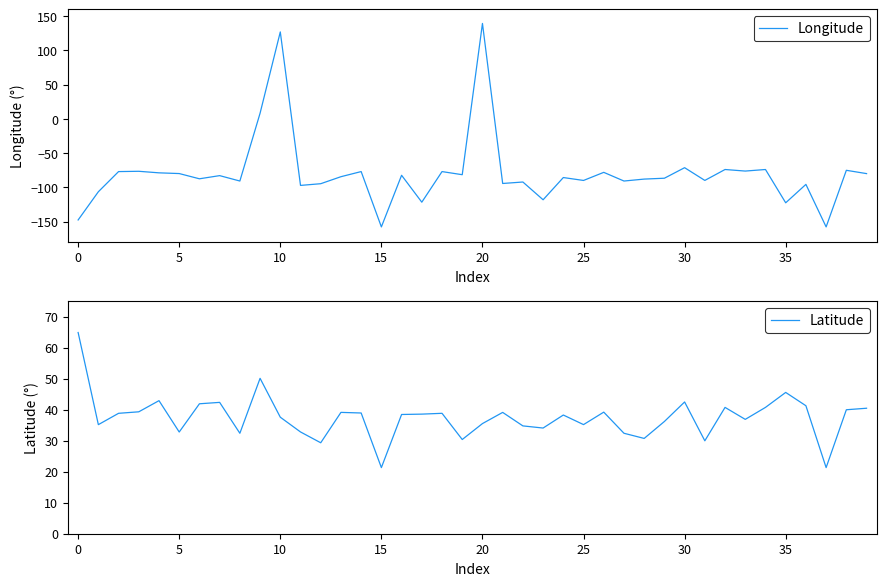

What is the average value of the Longitude series?

-79.2